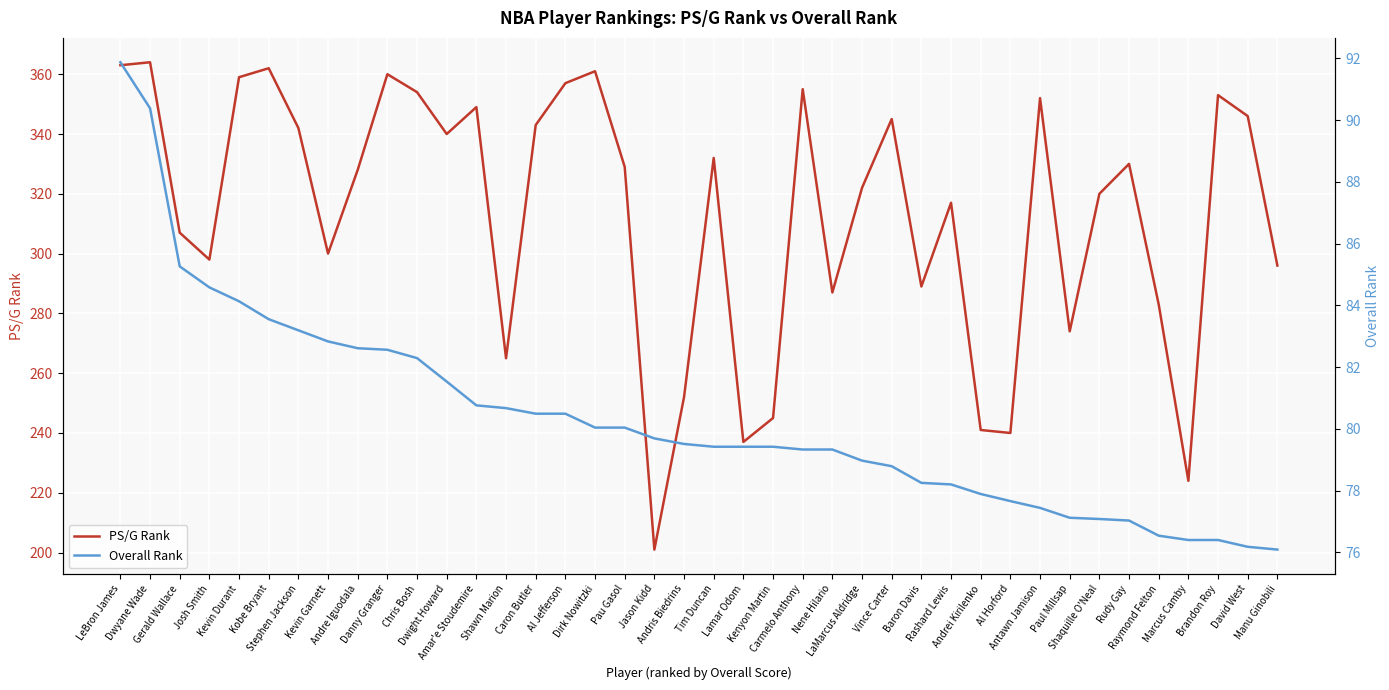

True or false: Overall Rank and PS/G Rank intersect in this chart.

False